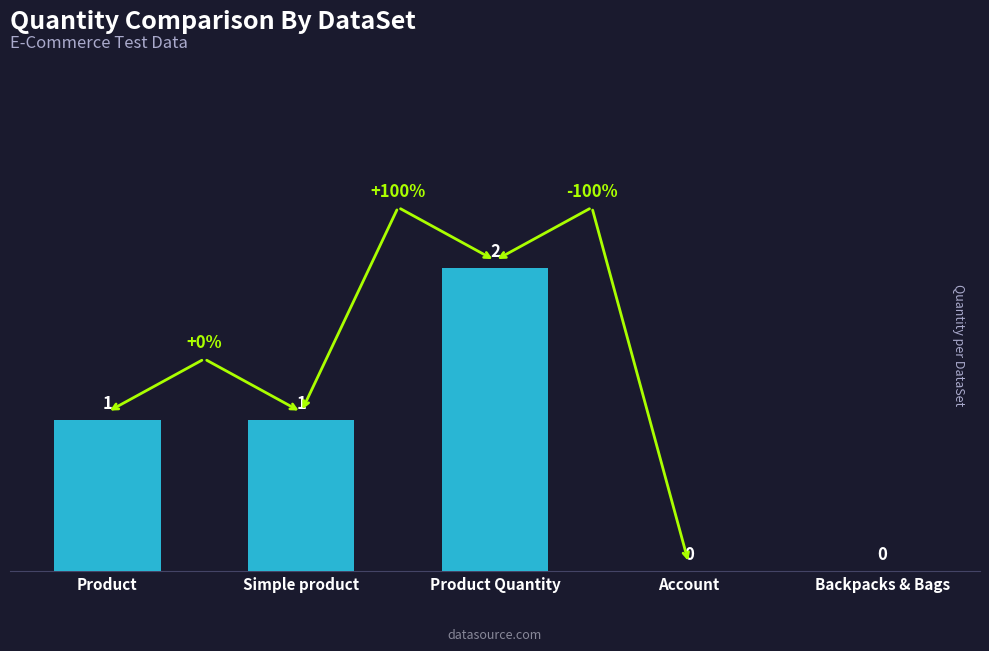

Between Product and Backpacks & Bags, which is larger?

Product